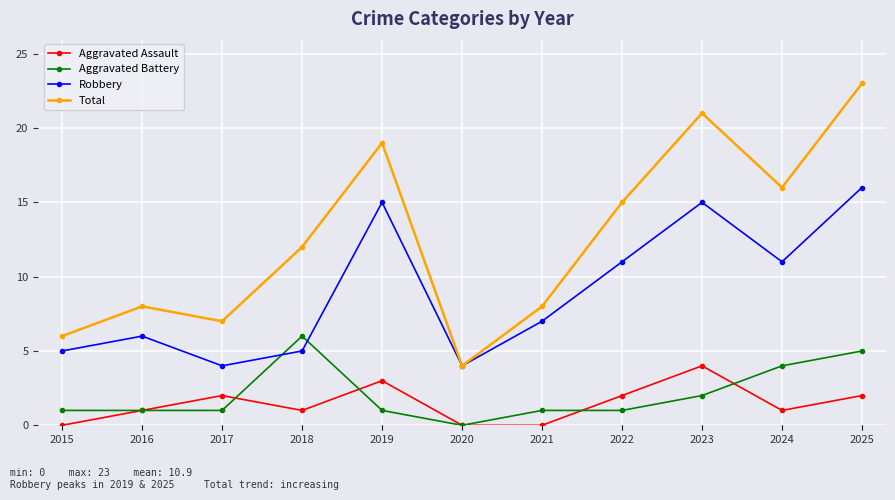

Reading left to right, list all the values displayed in this chart.

Aggravated Assault: 0	1	2	1	3	0	0	2	4	1	2
Aggravated Battery: 1	1	1	6	1	0	1	1	2	4	5
Robbery: 5	6	4	5	15	4	7	11	15	11	16
Total: 6	8	7	12	19	4	8	15	21	16	23